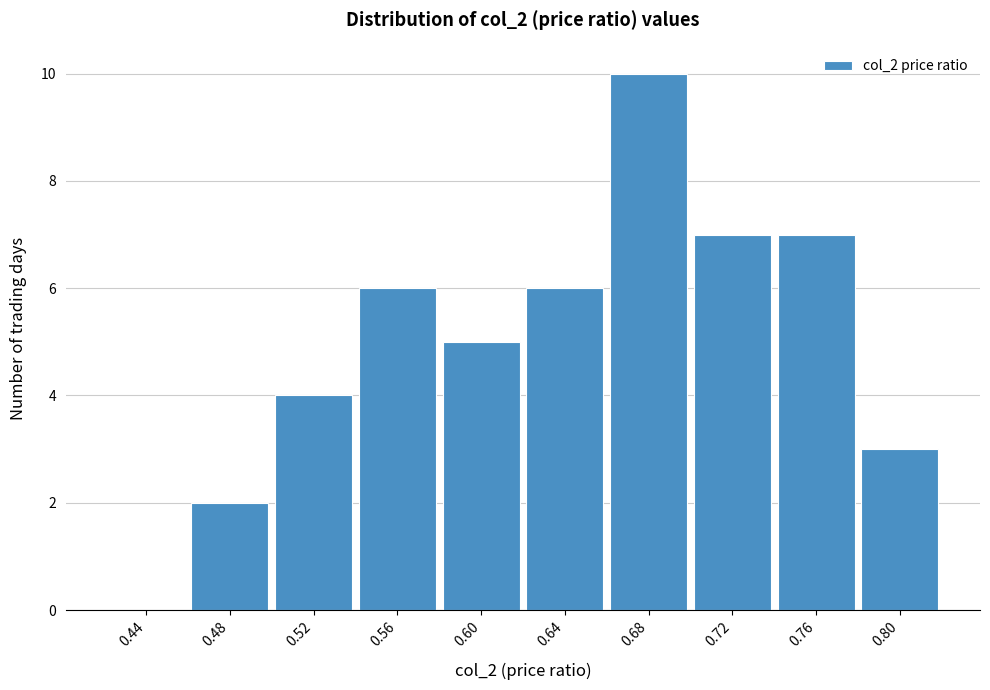

Reading left to right, what are all the values shown in this chart?

0.44=0	0.48=2	0.52=4	0.56=6	0.60=5	0.64=6	0.68=10	0.72=7	0.76=7	0.80=3